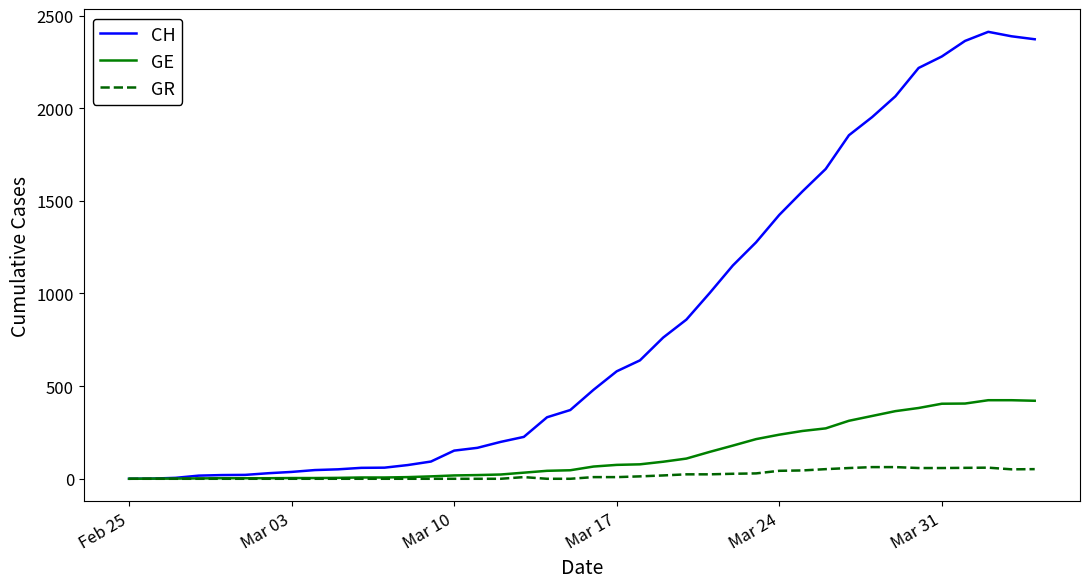

List the series in order of their peak value, lowest first.

GR, GE, CH